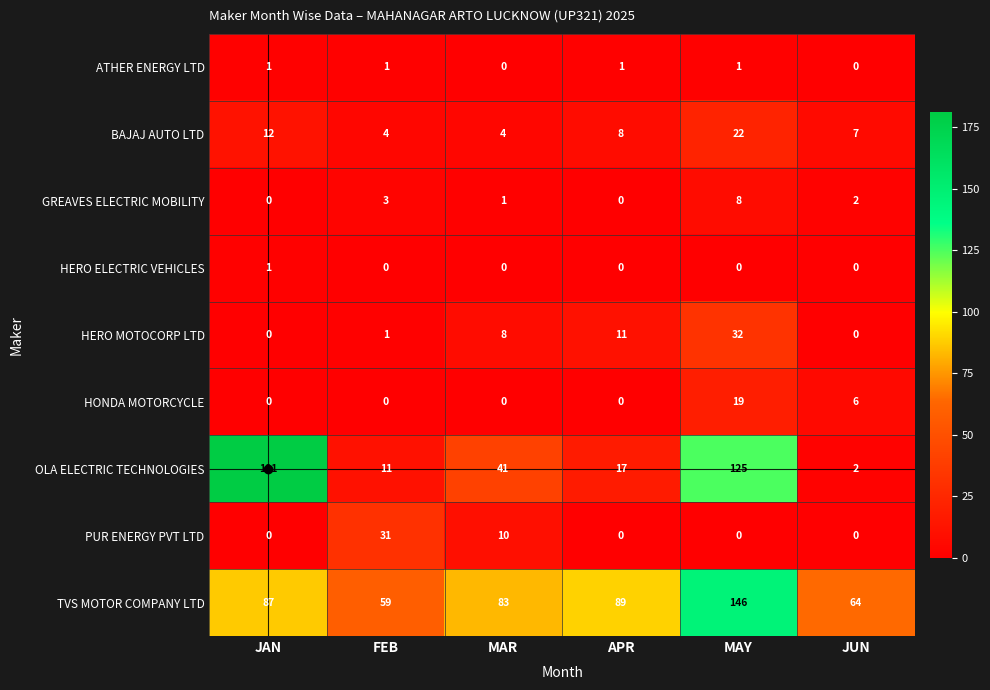

The OLA ELECTRIC TECHNOLOGIES series shows 2 at JUN. True or false?

True